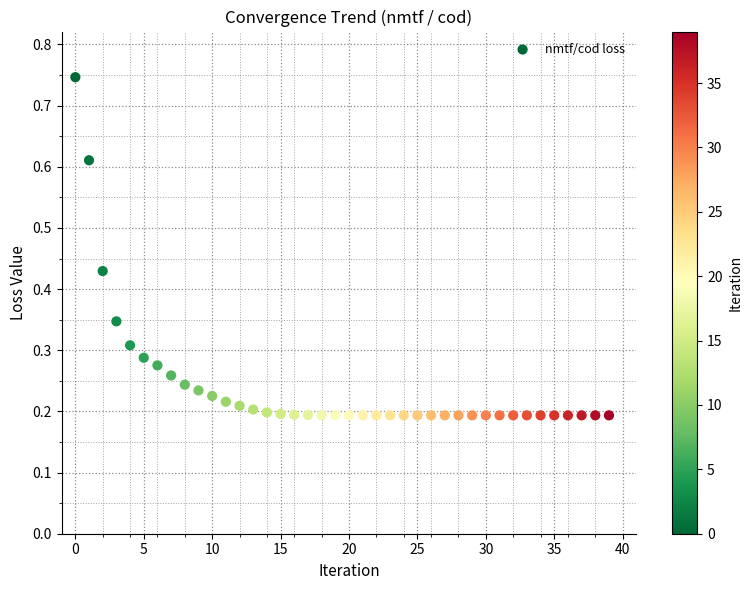

Count the number of points in this scatter plot.

40